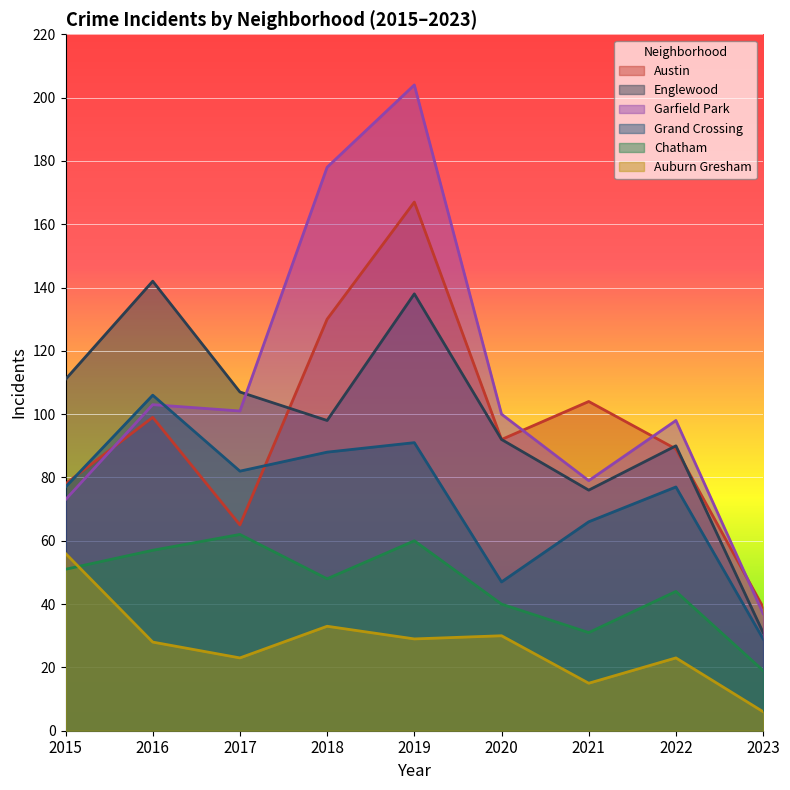

Which series has the largest range (max minus min)?

Garfield Park